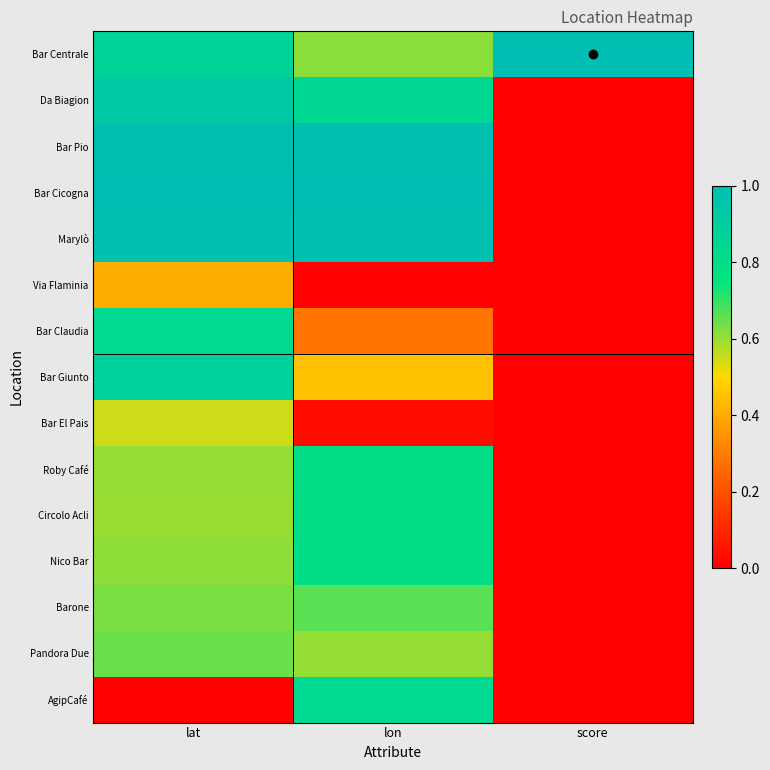

Reading left to right, what are all the values shown in this chart?

Bar Centrale: lat=0.9	lon=0.6	score=1.0
Da Biagion: lat=0.9	lon=0.8	score=0.0
Bar Pio: lat=1.0	lon=1.0	score=0.0
Bar Cicogna: lat=1.0	lon=1.0	score=0.0
Marylò: lat=1.0	lon=1.0	score=0.0
Via Flaminia: lat=0.4	lon=0.0	score=0.0
Bar Claudia: lat=0.8	lon=0.3	score=0.0
Bar Giunto: lat=0.9	lon=0.4	score=0.0
Bar El Pais: lat=0.5	lon=0.0	score=0.0
Roby Café: lat=0.6	lon=0.8	score=0.0
Circolo Acli: lat=0.6	lon=0.8	score=0.0
Nico Bar: lat=0.6	lon=0.8	score=0.0
Barone: lat=0.6	lon=0.7	score=0.0
Pandora Due: lat=0.6	lon=0.6	score=0.0
AgipCafé: lat=0.0	lon=0.8	score=0.0